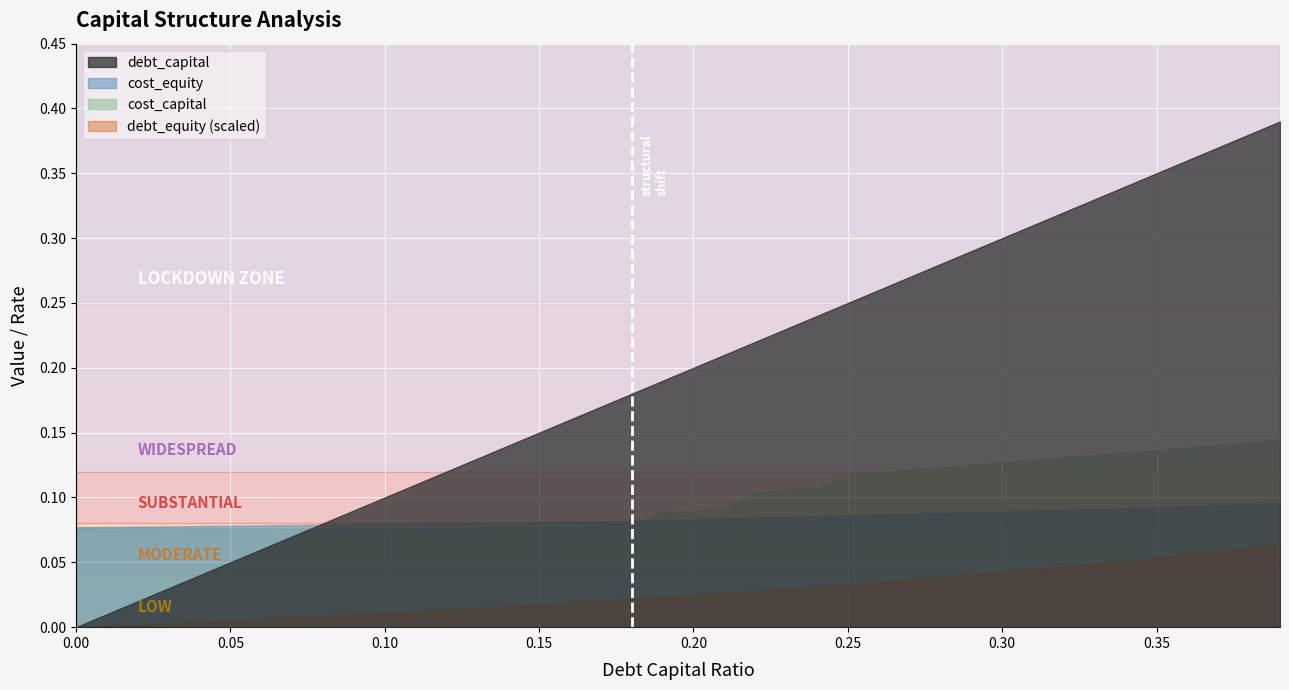

True or false: debt_equity (scaled) and cost_capital cross at least once.

False